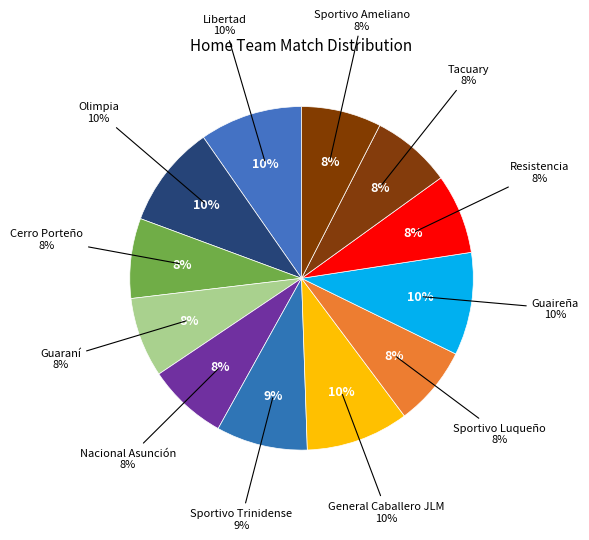

True or false: Olimpia accounts for 10% of the total.

True